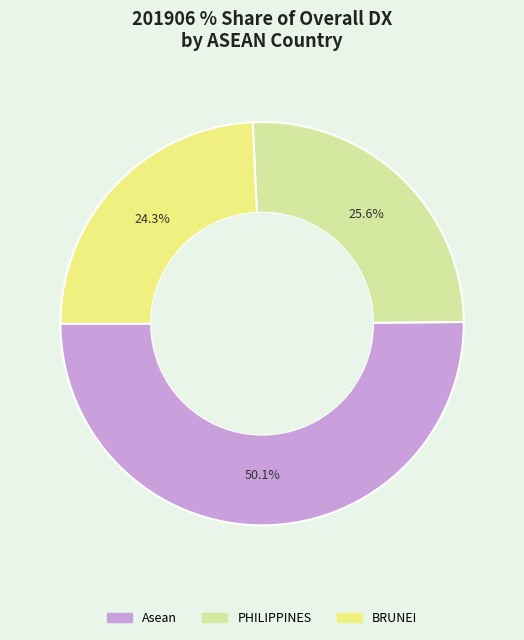

What is the total percentage of BRUNEI and PHILIPPINES?

49.9%